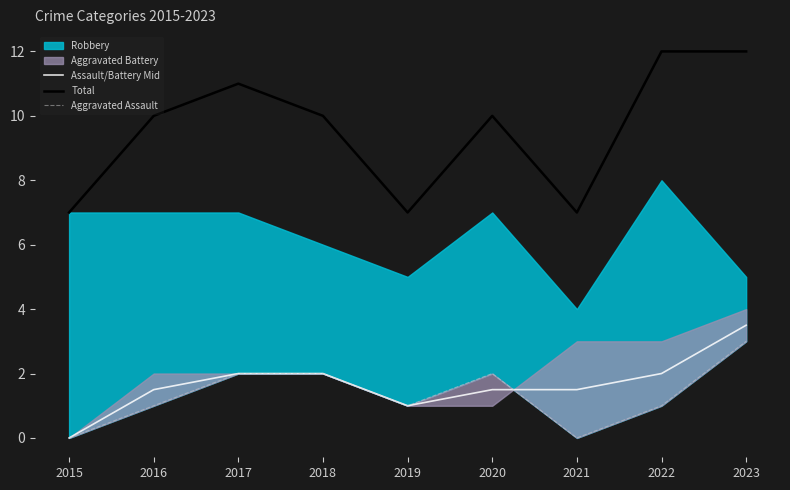

Which series has the largest total across all categories?

Total